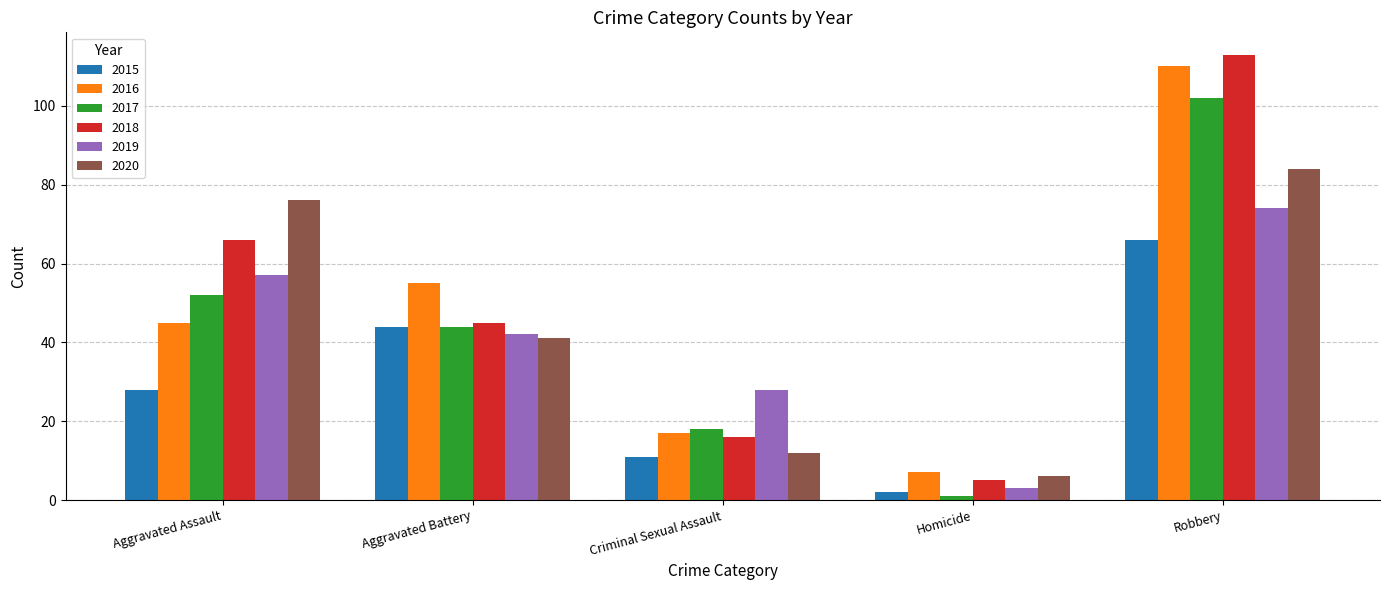

What is the total value across all series at Aggravated Assault?

324